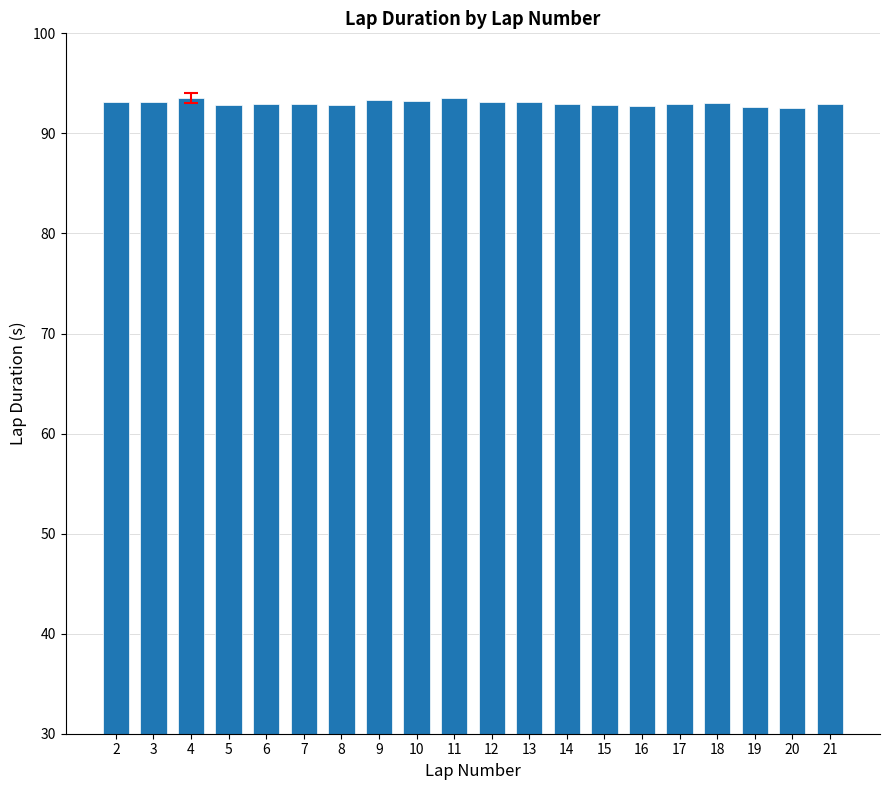

What is the sum of the values at 10 and 6?

186.2